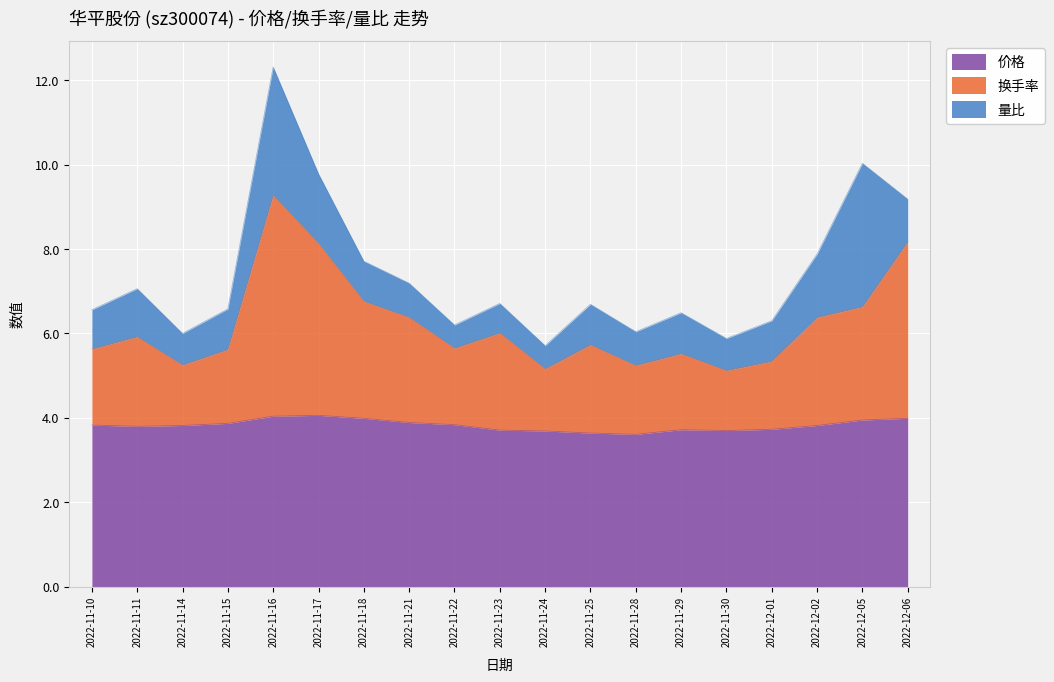

The 价格 series shows 5.8 at 2022-12-06. True or false?

False